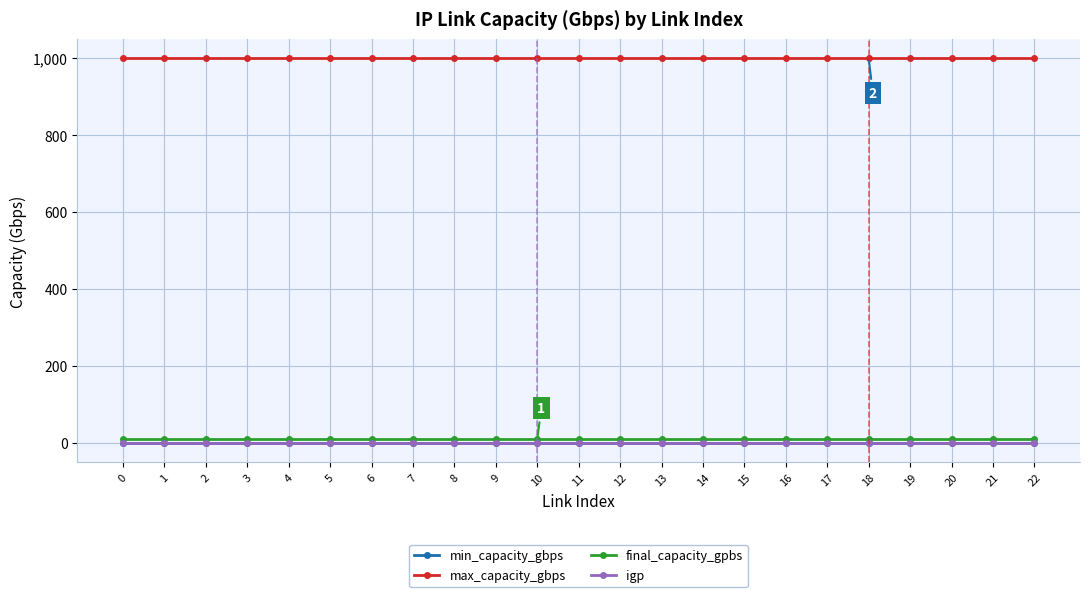

Is this an area chart (filled region under the line)?

No